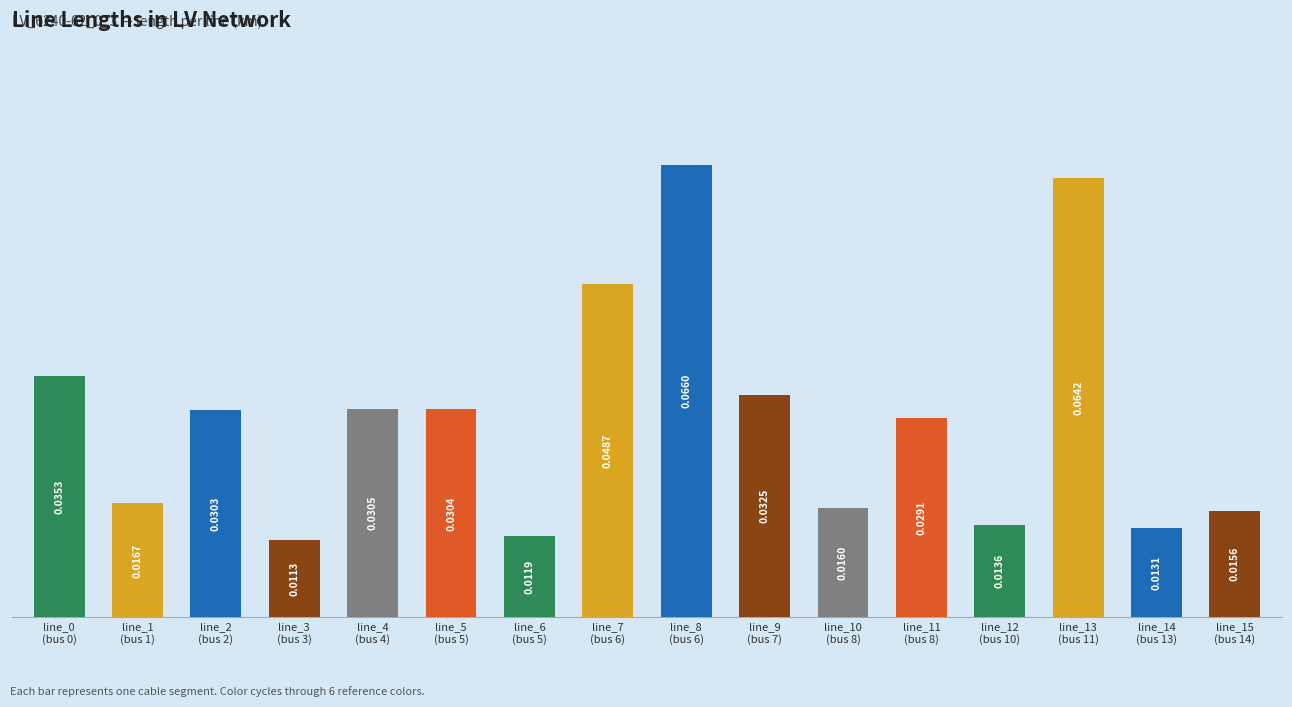

What is the sum of all values?

0.5